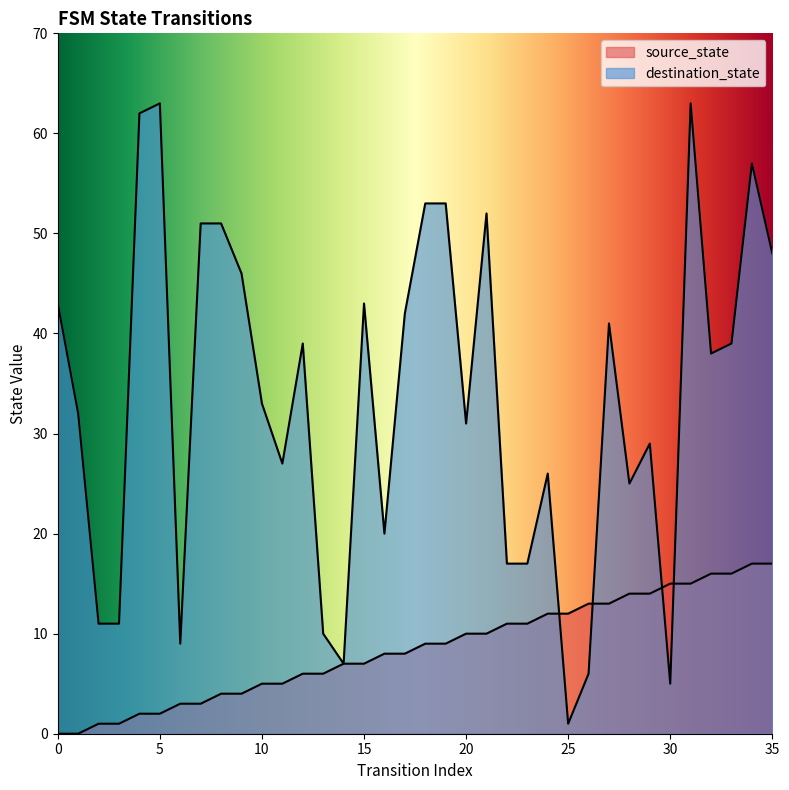

What is the total value across all series at 14?

14